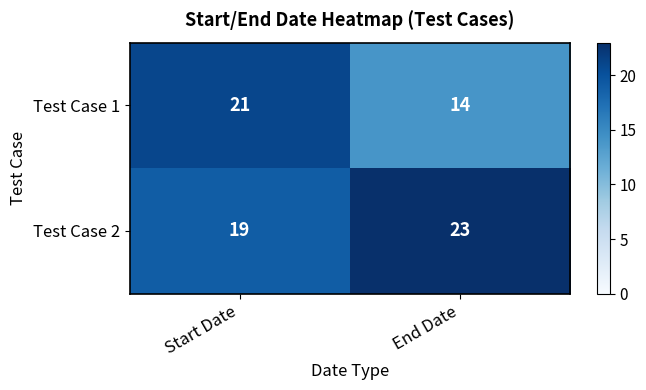

Reading left to right, what are all the values shown in this chart?

Test Case 1: 21	14
Test Case 2: 19	23